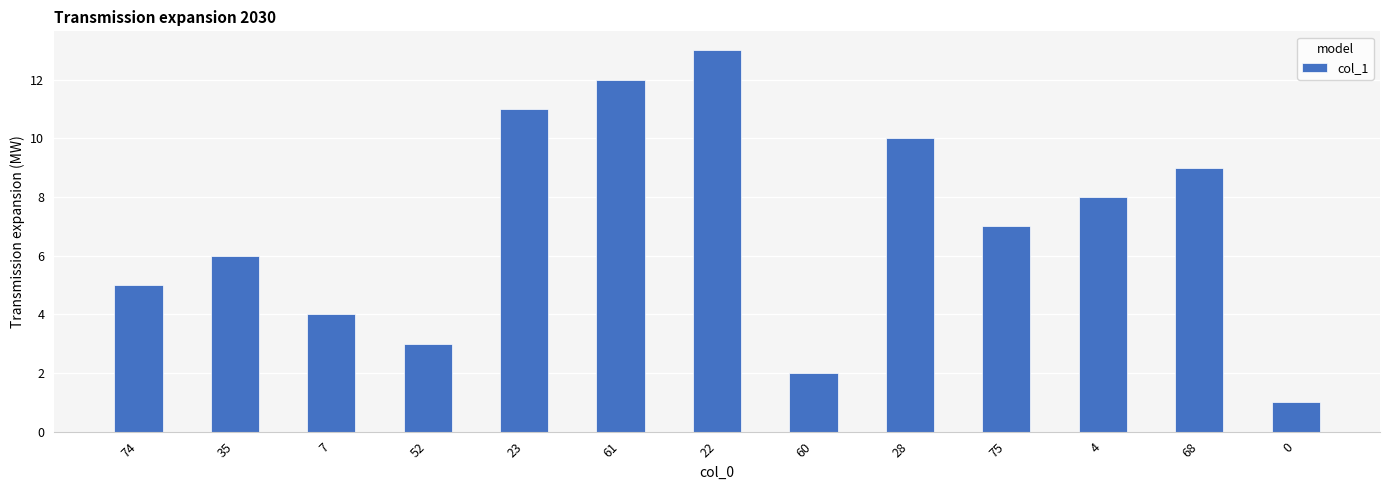

What is the approximate value at 61, to the nearest 5?

10